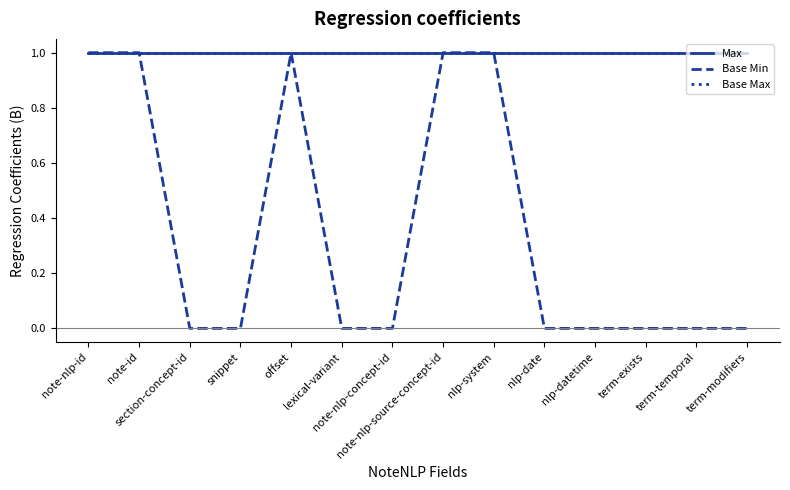

What is the lowest value of the Max series?

1